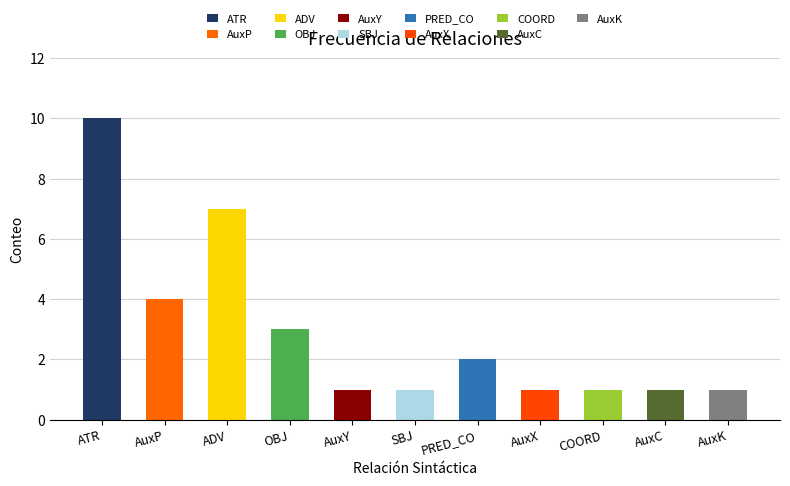

Rank the categories by value from lowest to highest.

AuxY, SBJ, AuxX, COORD, AuxC, AuxK, PRED_CO, OBJ, AuxP, ADV, ATR